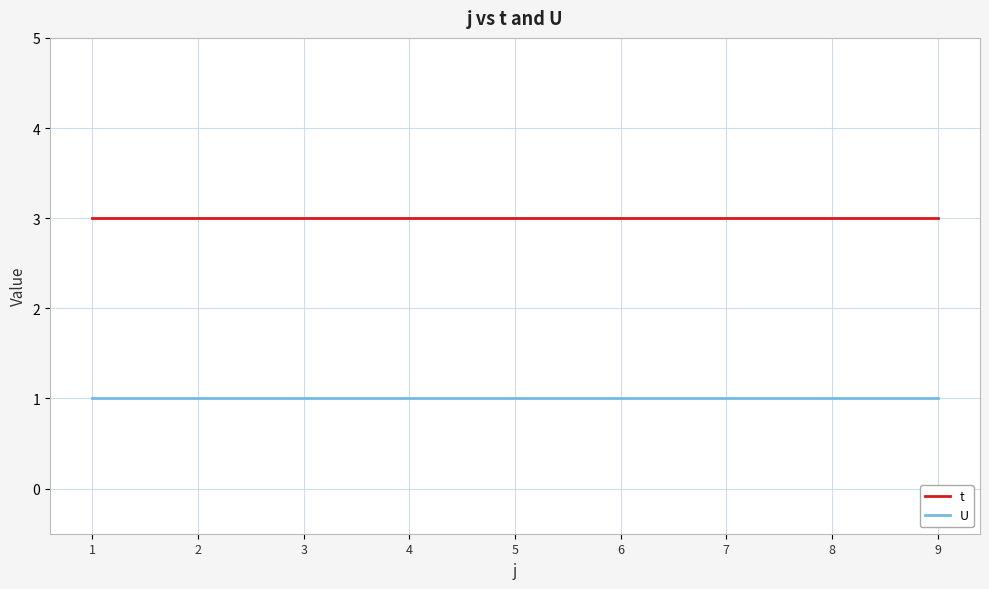

What is the maximum value for U?

1